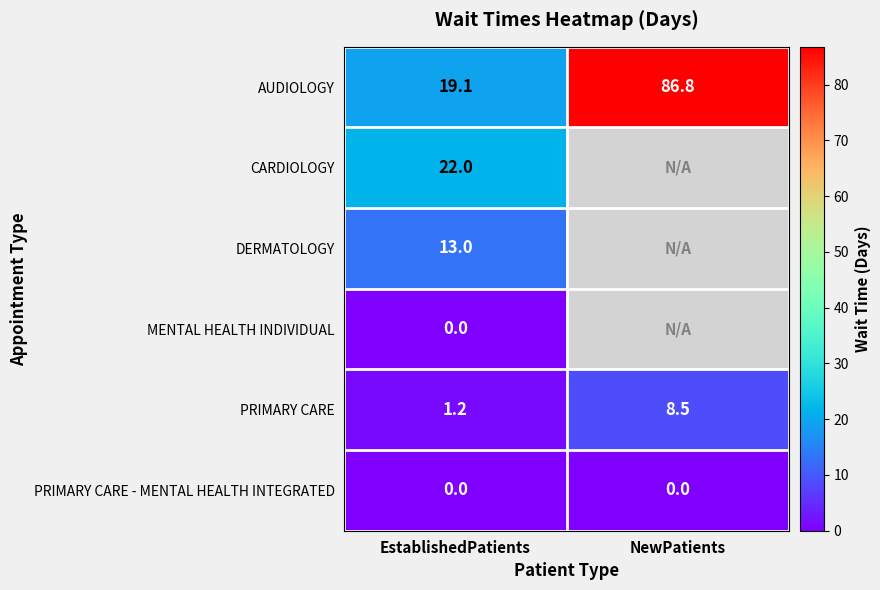

Is the value of AUDIOLOGY at NewPatients greater than the value of CARDIOLOGY at EstablishedPatients?

Yes